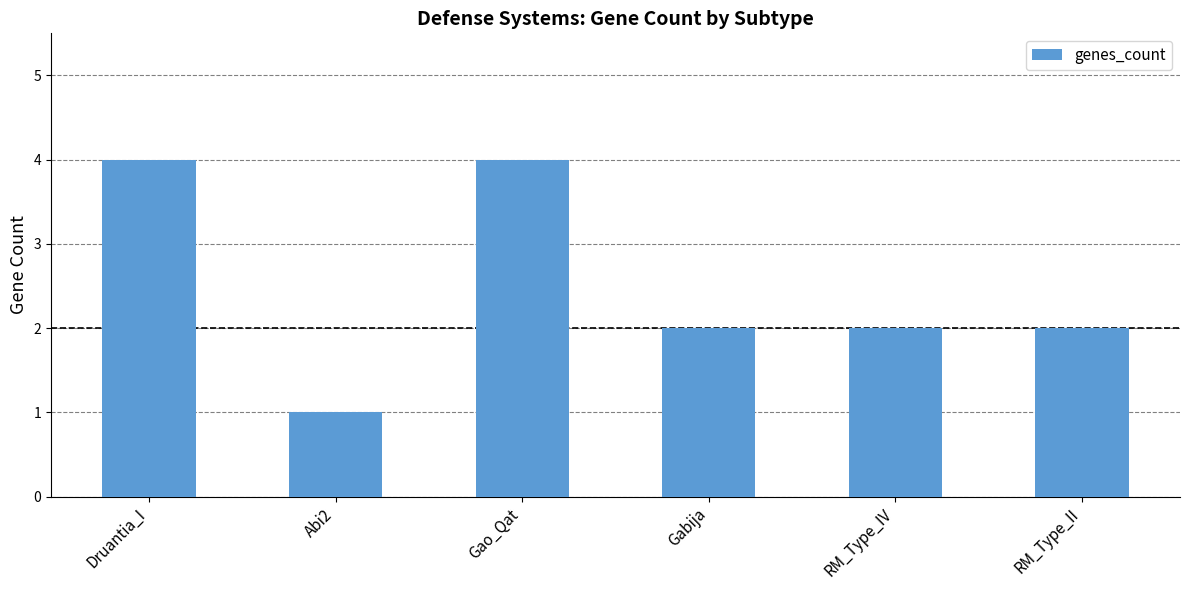

What is the minimum value shown in the chart?

1